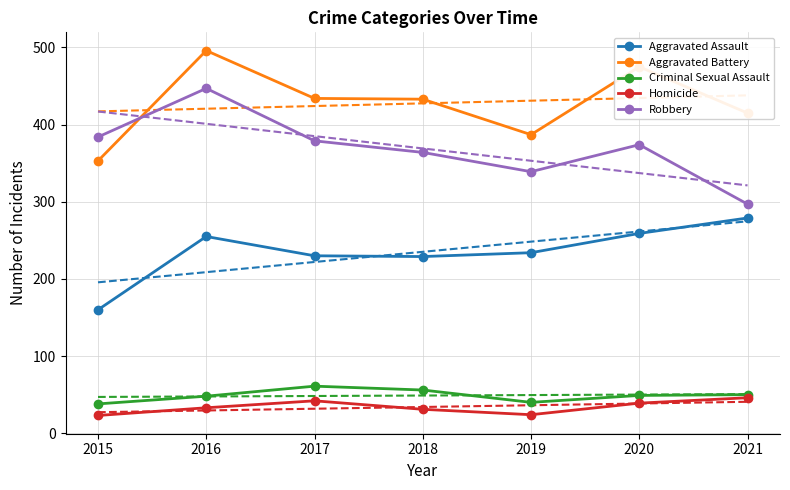

At which category is the sum across all series the highest?

2016